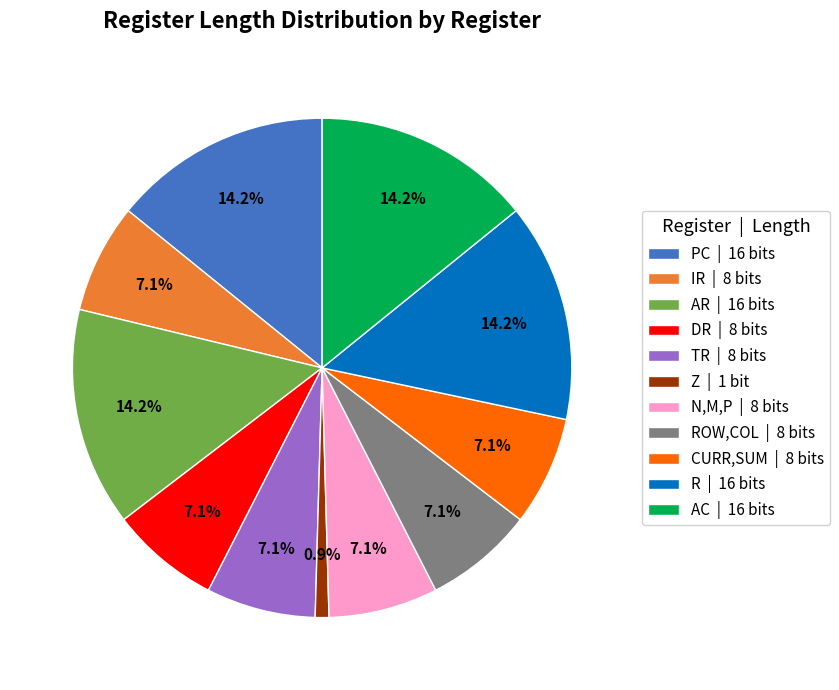

Which category has the smallest portion of the pie?

Z | 1 bit